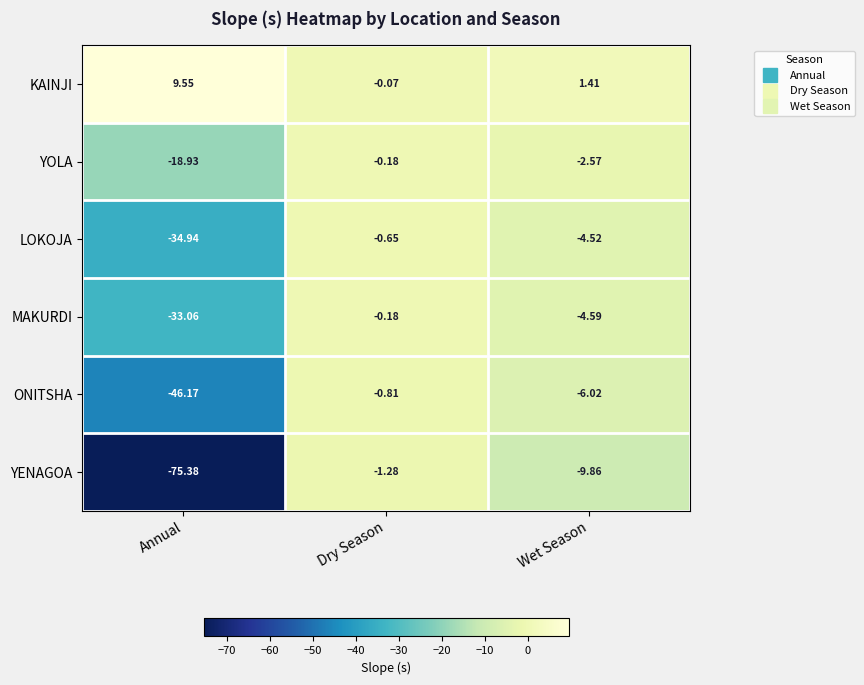

Which series has the largest range (max minus min)?

YENAGOA